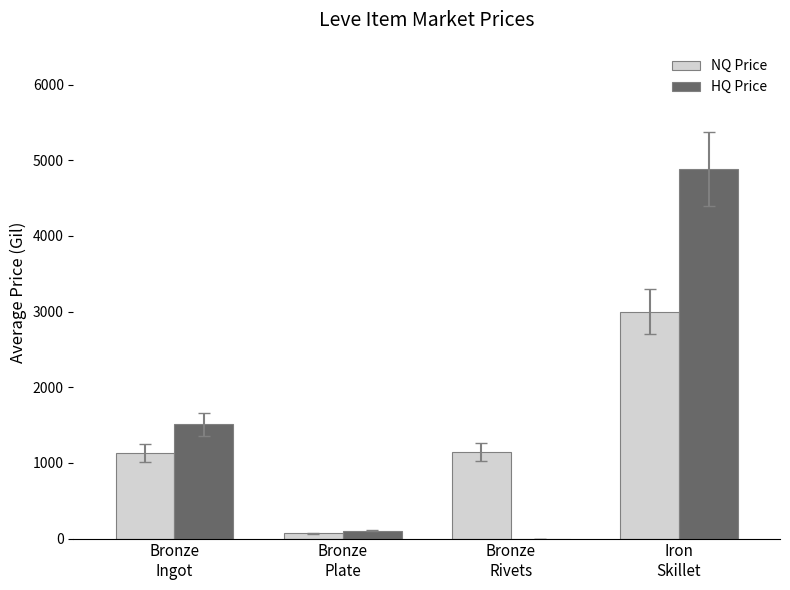

At which label does HQ Price first exceed 1512?

Bronze
Ingot